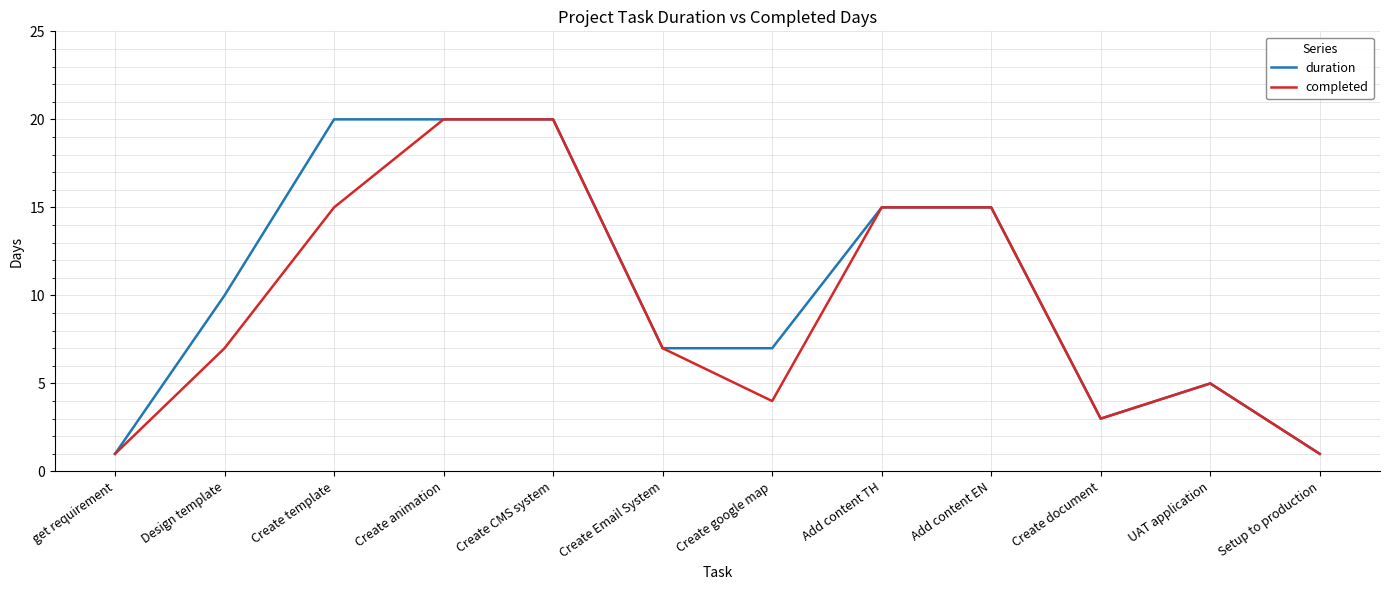

What is the total value across all series at Create animation?

40